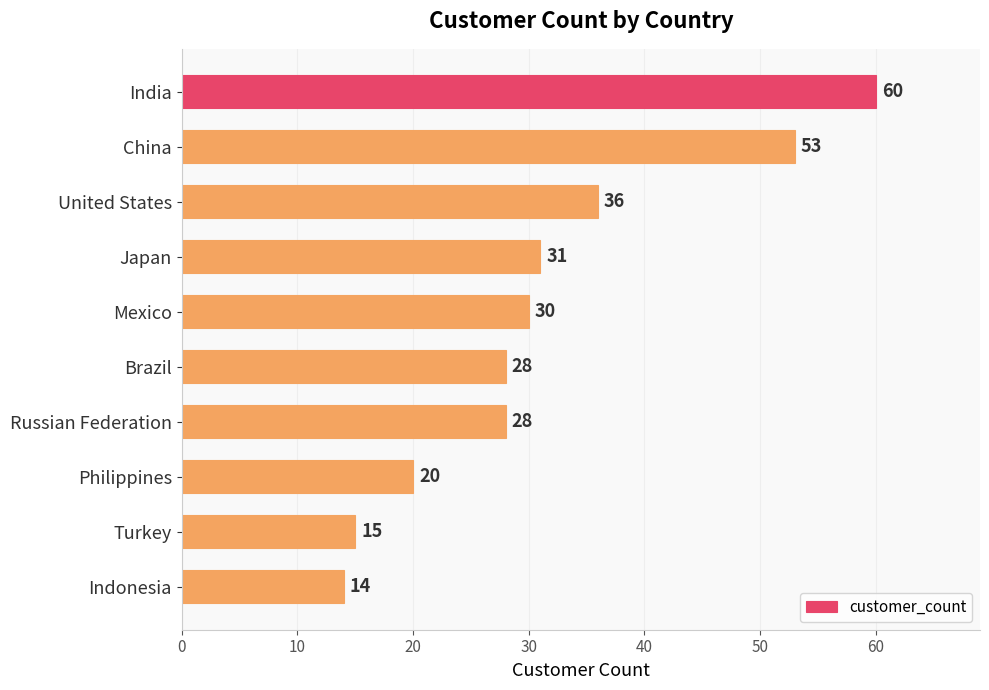

Are the bars horizontal?

Yes